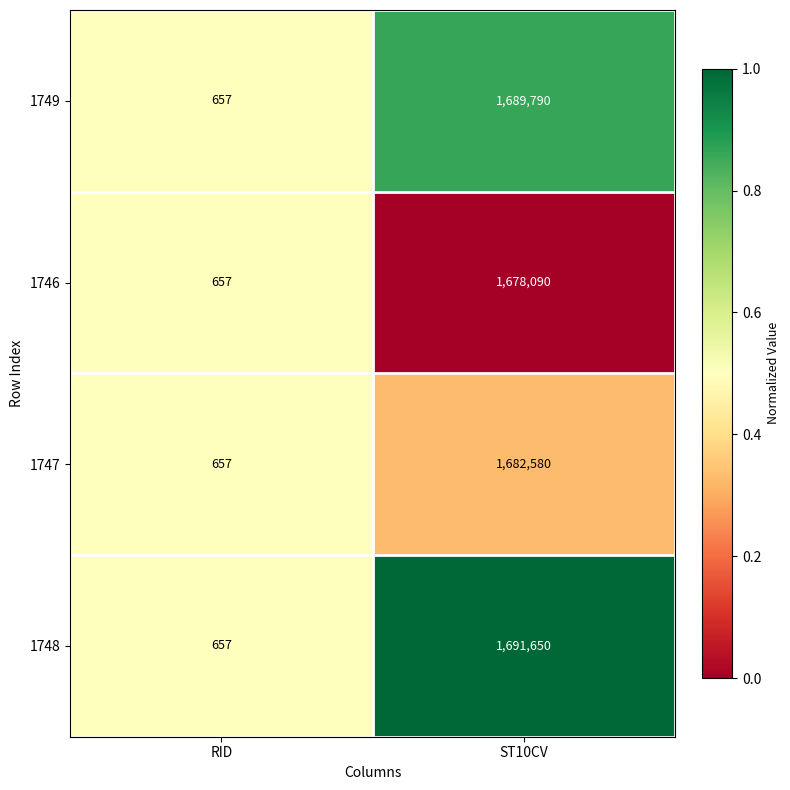

Which series changed the most between RID and ST10CV?

1748